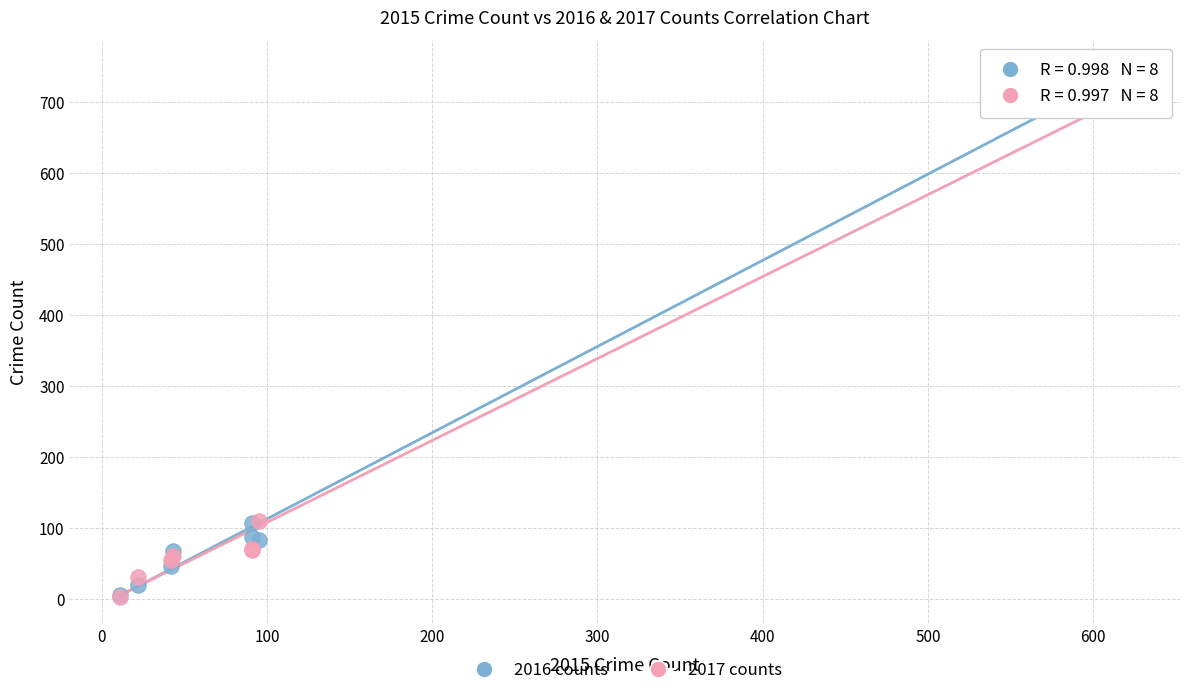

Which series has the widest spread of Y values?

2016 counts